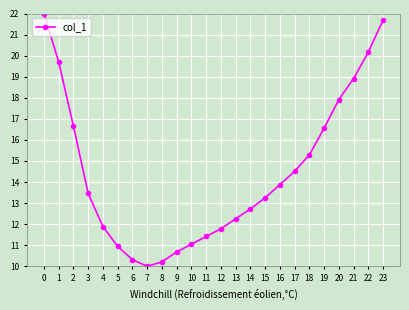

Which category has the lowest value across all series?

7